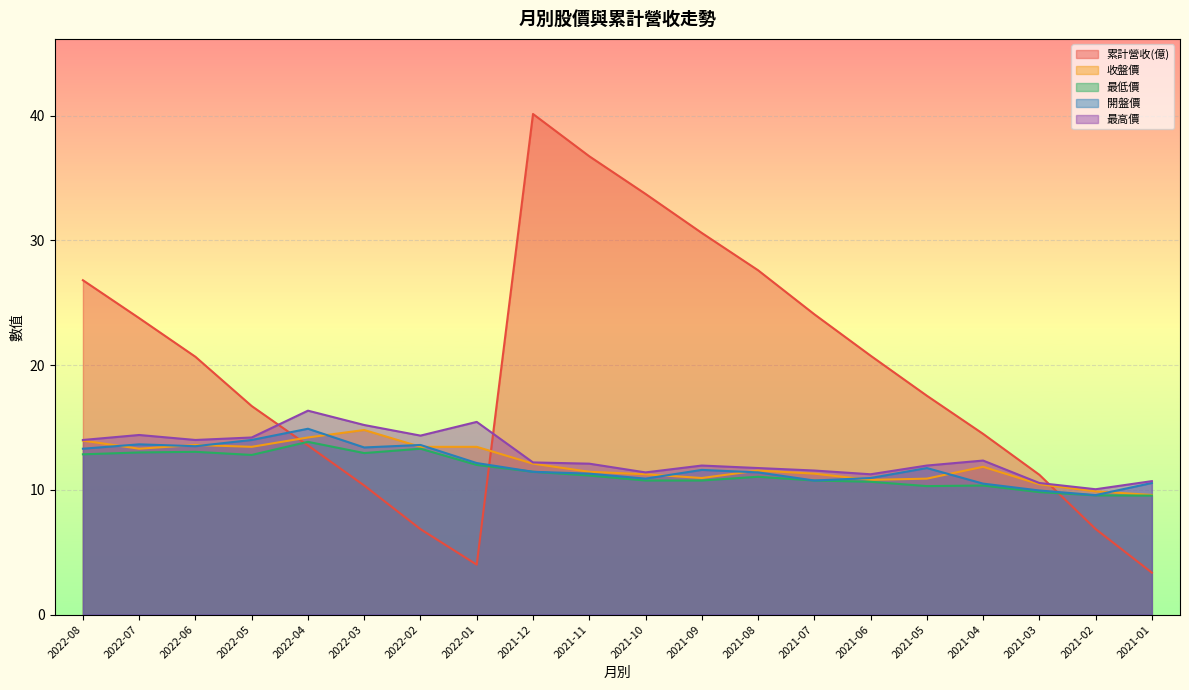

True or false: 收盤價 and 最低價 cross at least once.

False